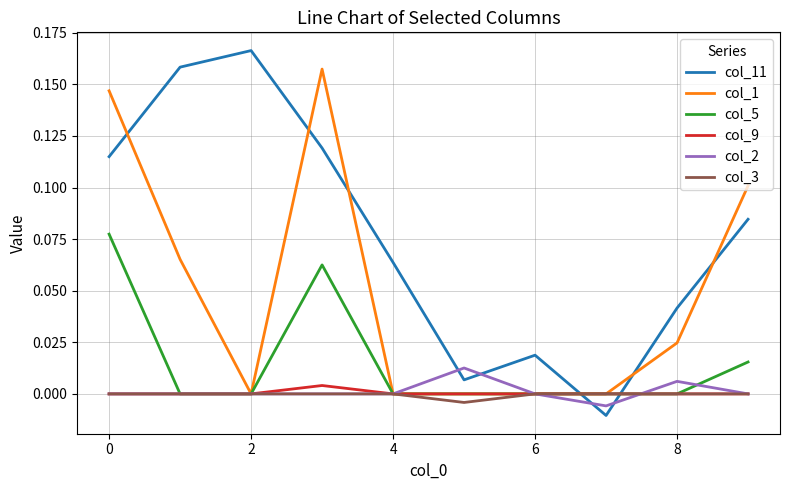

Which series has the largest total across all categories?

col_11